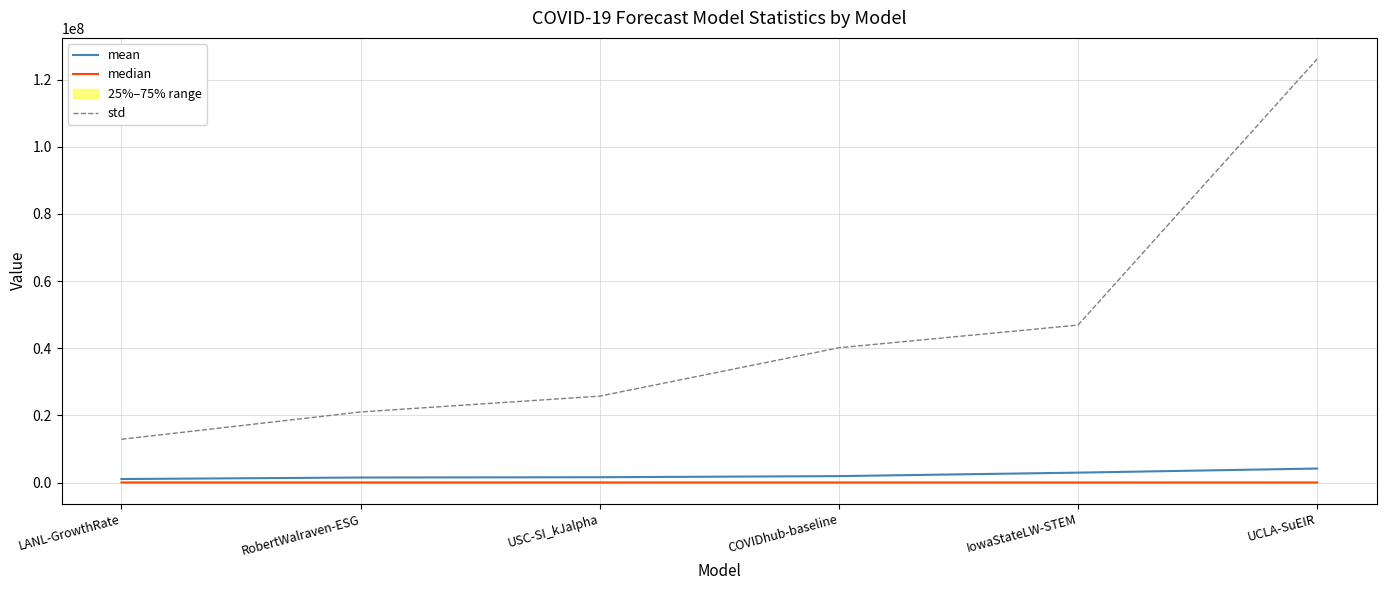

Is the value of median at IowaStateLW-STEM greater than the value of mean at RobertWalraven-ESG?

No